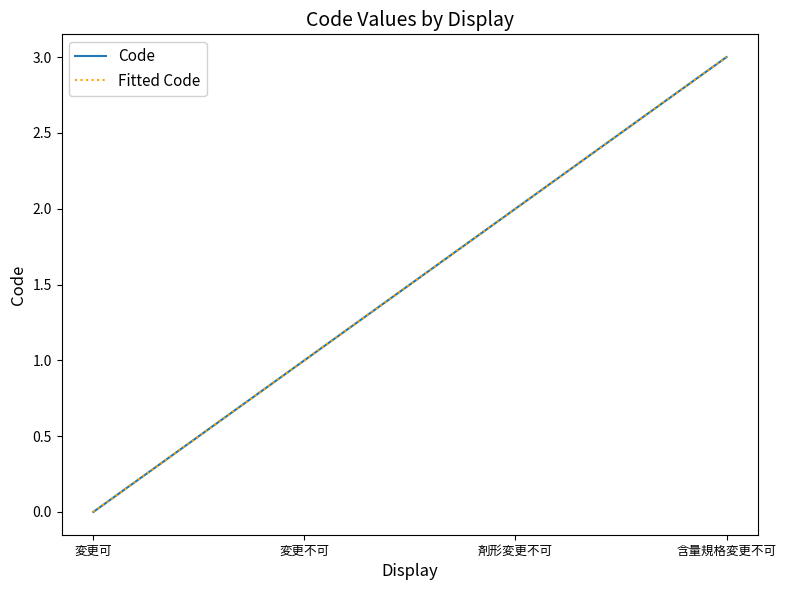

True or false: Fitted Code and Code intersect in this chart.

False